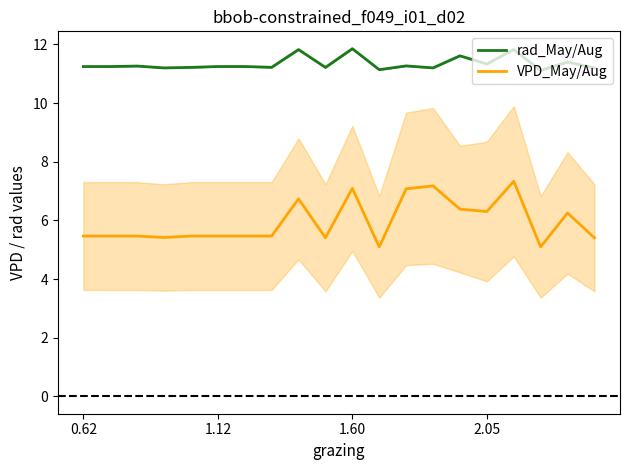

Is the value of VPD_May/Aug at 1.60 greater than the value of rad_May/Aug at 0.62?

No